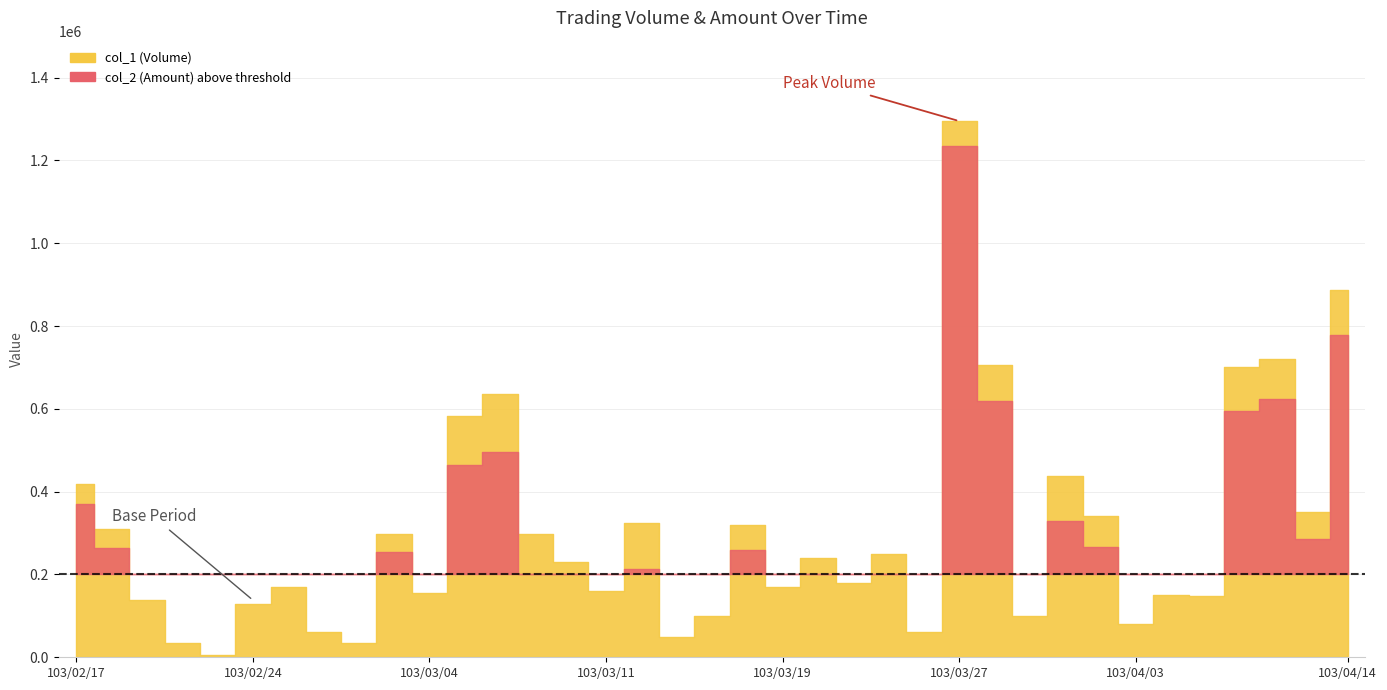

Which category has the lowest value across all series?

103/02/21